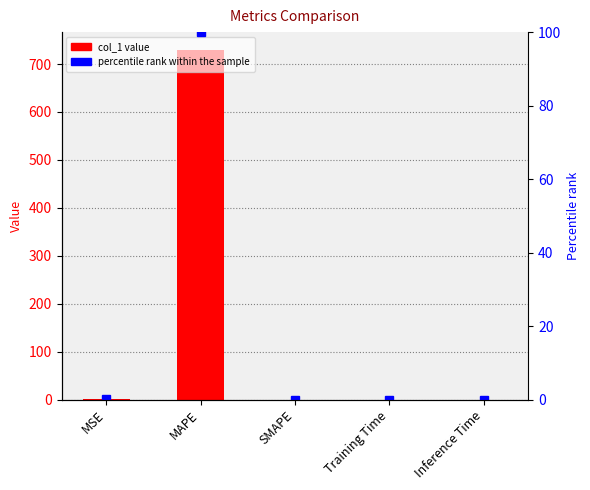

Does the chart contain stacked bars?

No